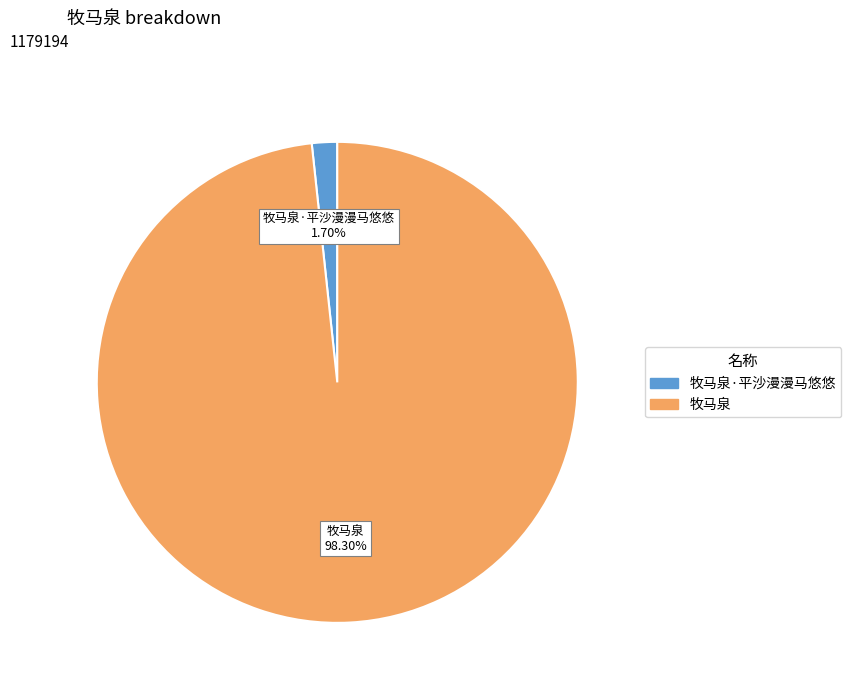

Does any single category account for the majority?

Yes